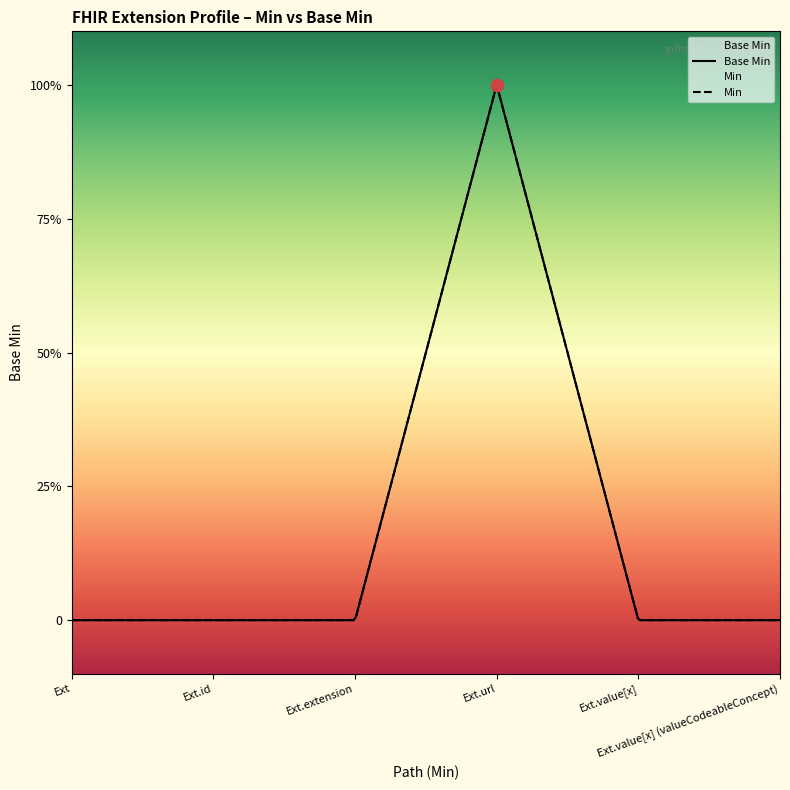

Which series has the largest Y range (max minus min)?

Base Min